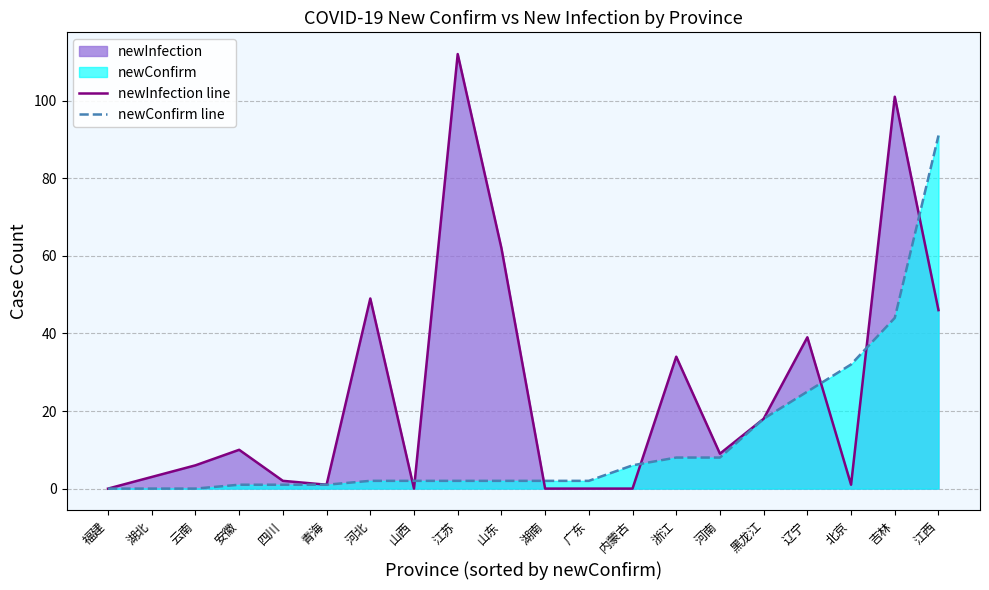

What is the value of the newInfection line point at the 19th from the left?

101